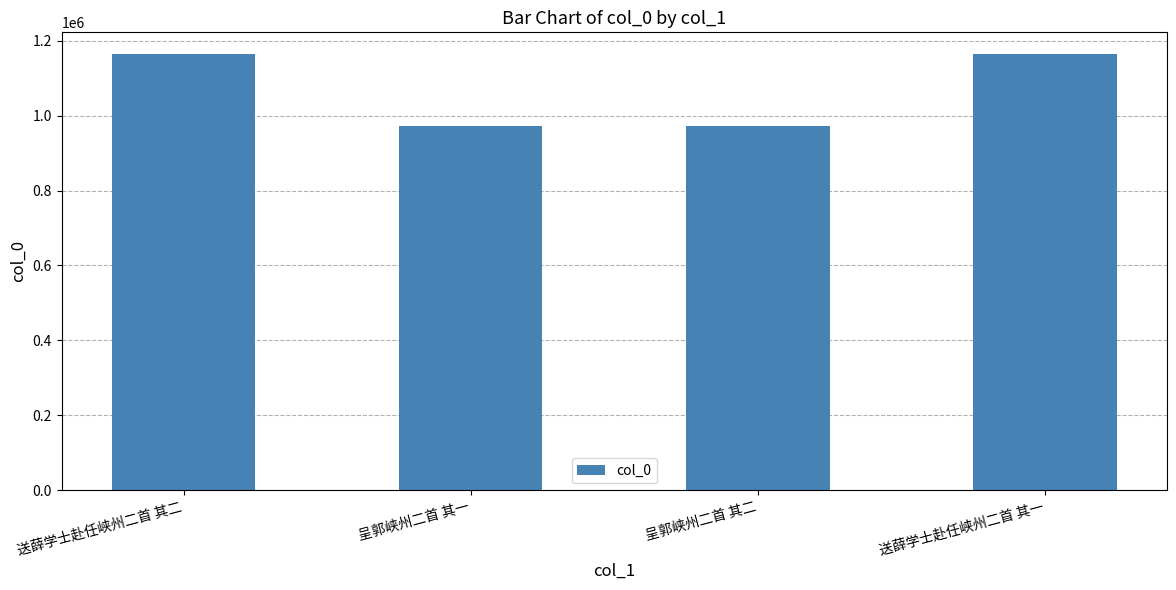

Approximately how many times larger is the value at 呈郭峡州二首 其一 compared to 呈郭峡州二首 其二?

1.0